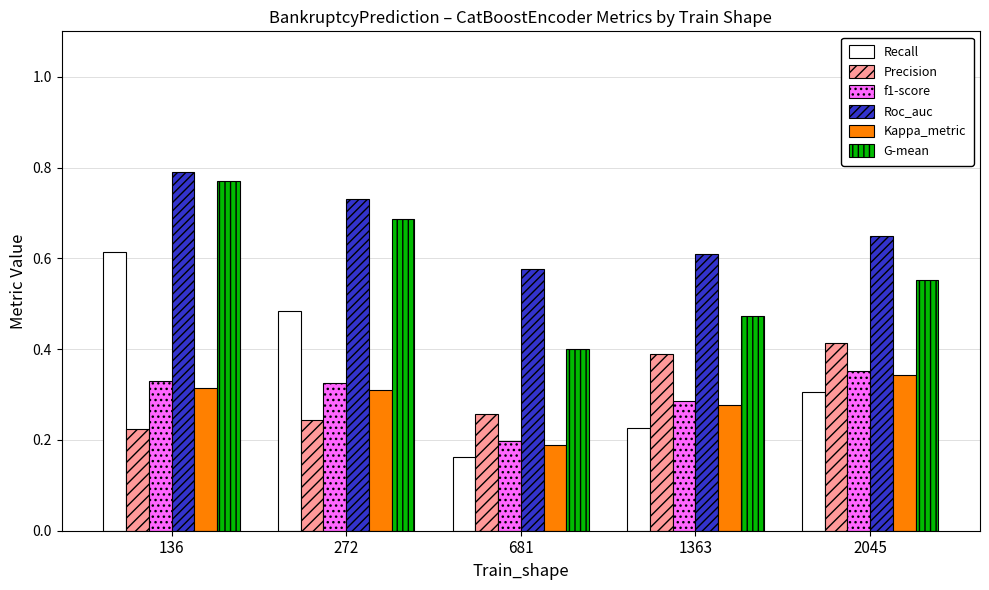

What is the sum of the Roc_auc values at 681 and 2045?

1.2